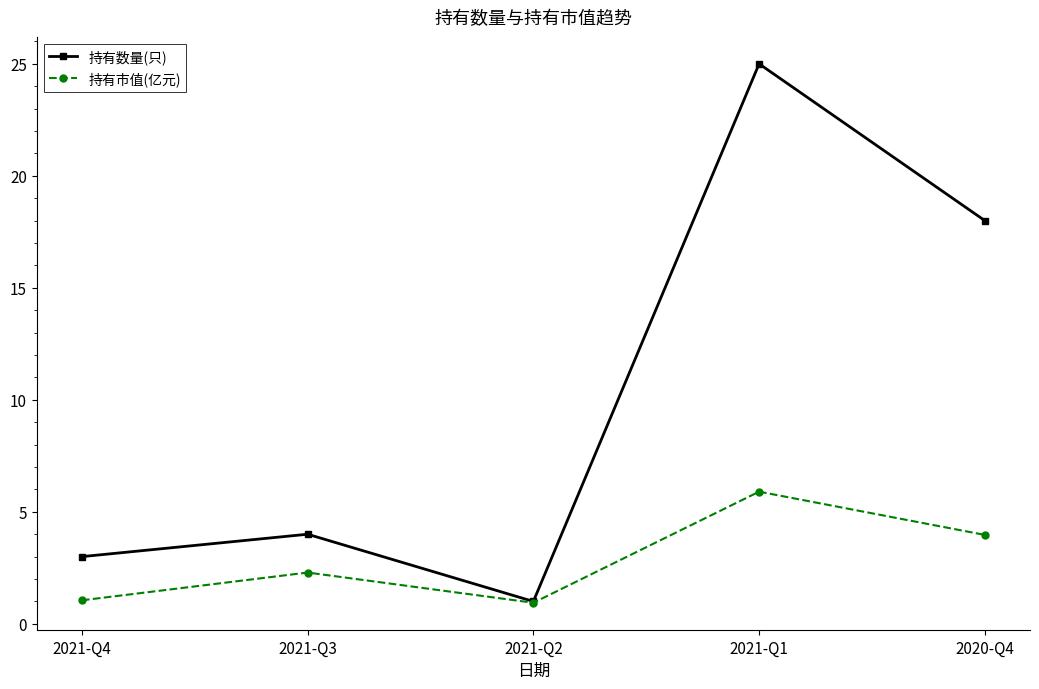

True or false: 持有数量(只) has more than 0 points higher than both neighbors.

True